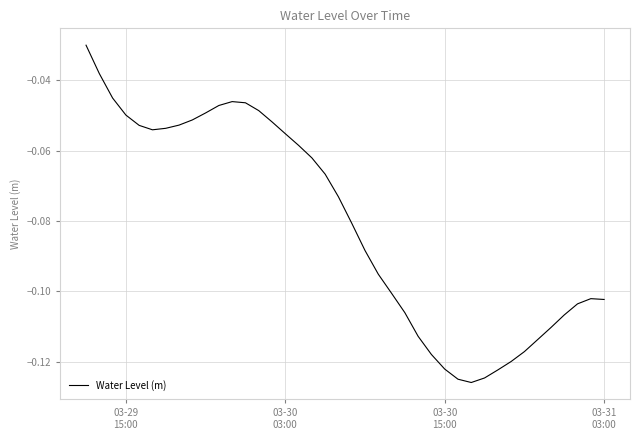

How many lines are shown in the chart?

1